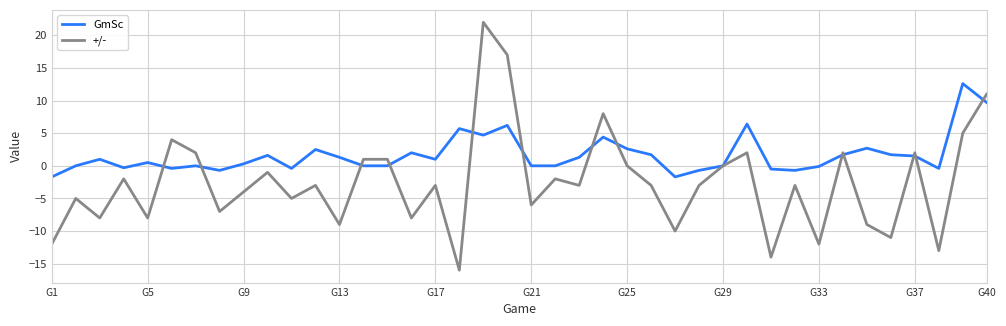

What is the minimum value shown in the chart?

-16.0